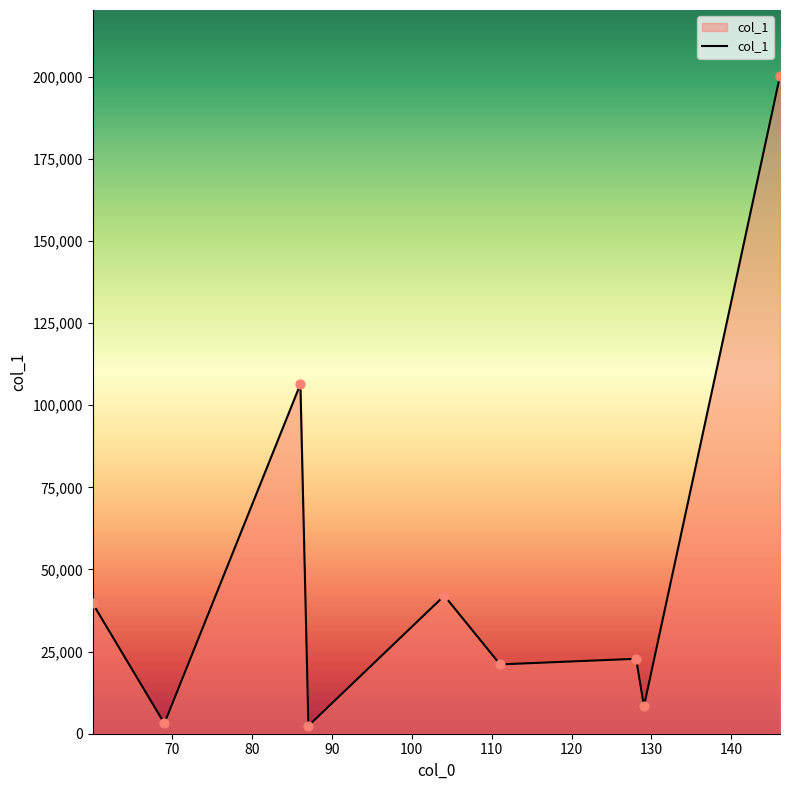

What is the greatest value displayed?

200314.9